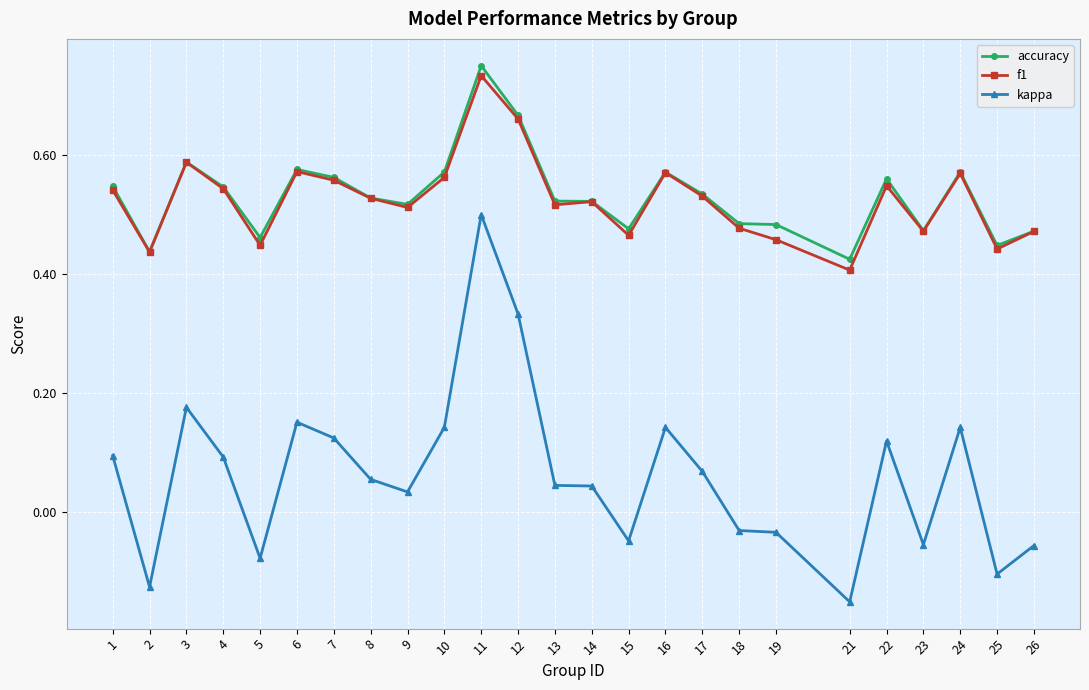

True or false: kappa and f1 intersect in this chart.

False